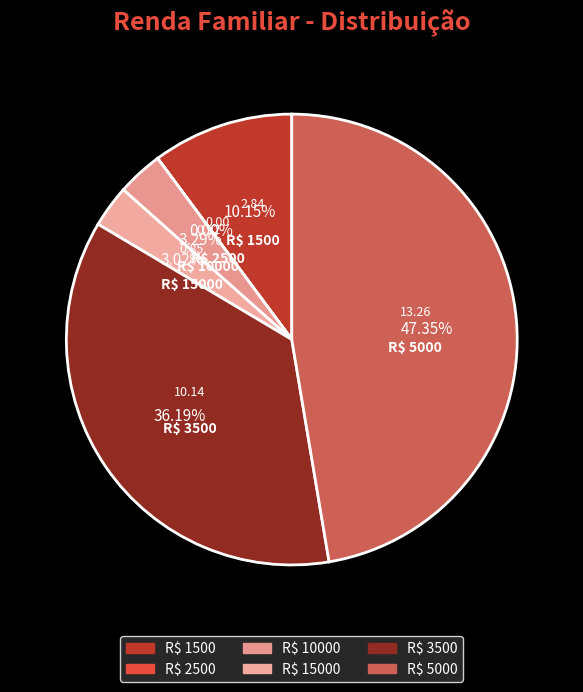

Which category has the smallest portion of the pie?

2500